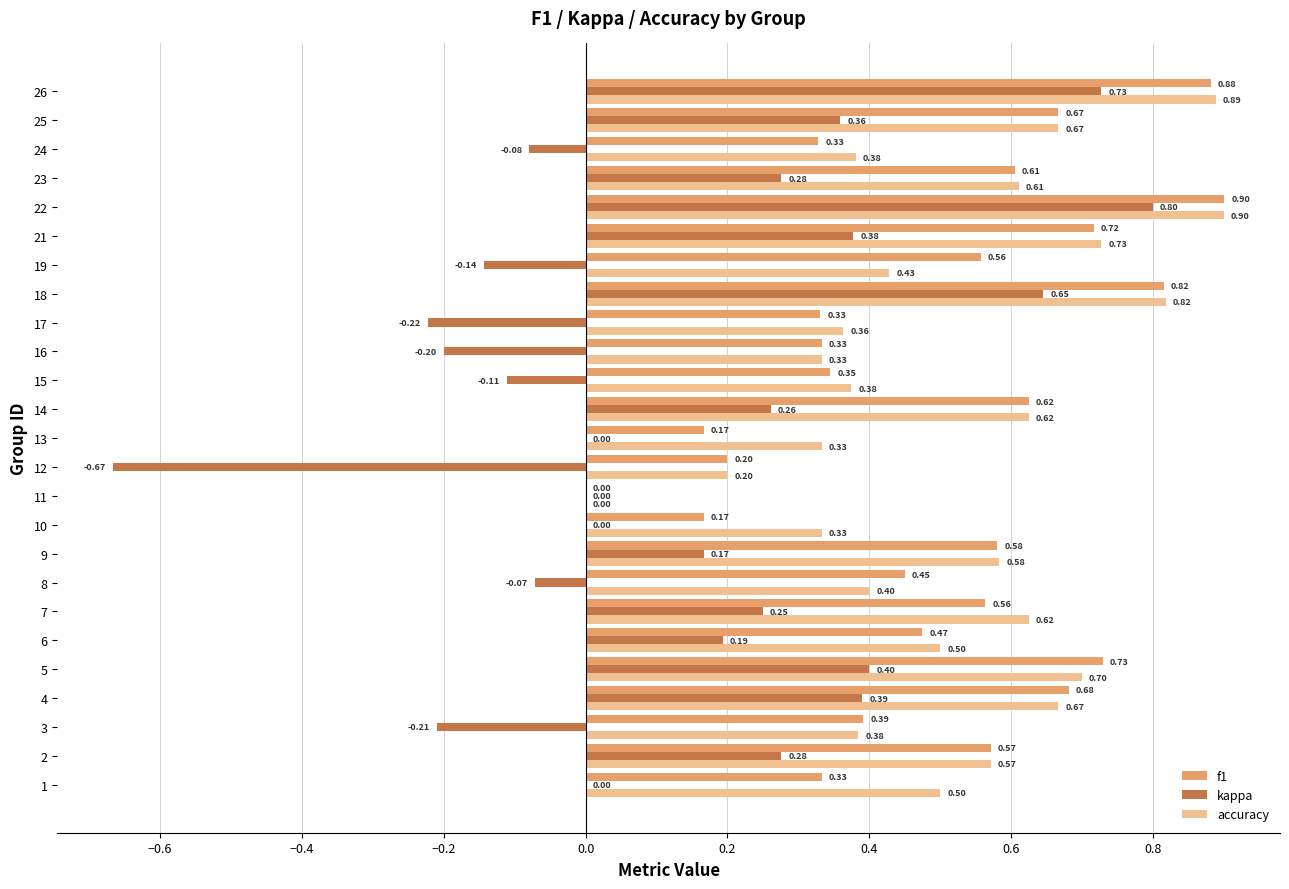

Between 9 and 23, which series saw the biggest shift?

kappa